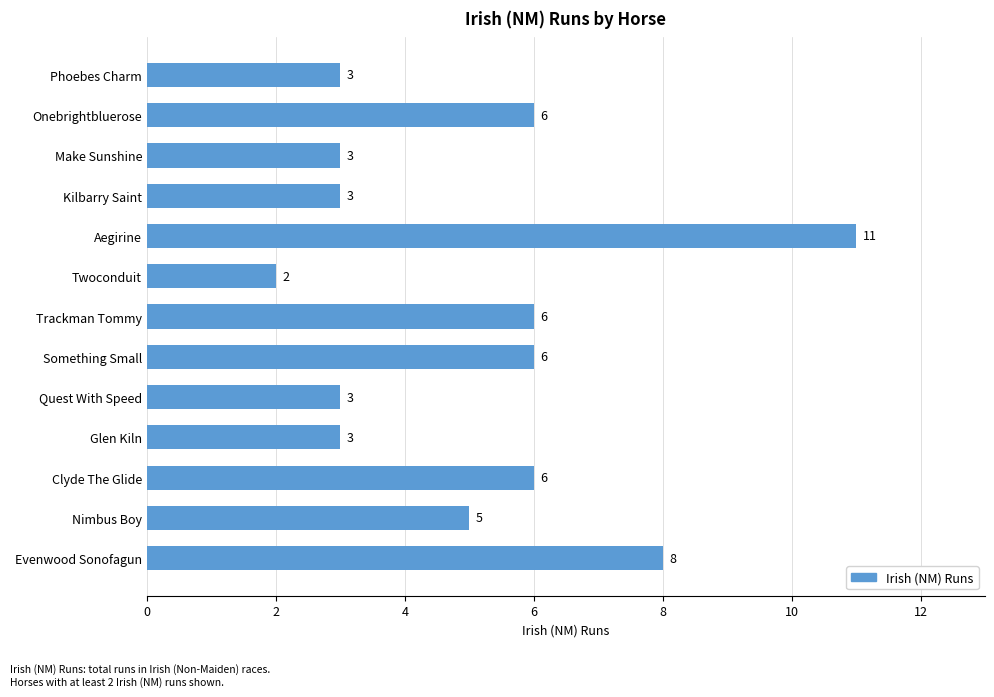

True or false: the data shows 5 at Quest With Speed.

False